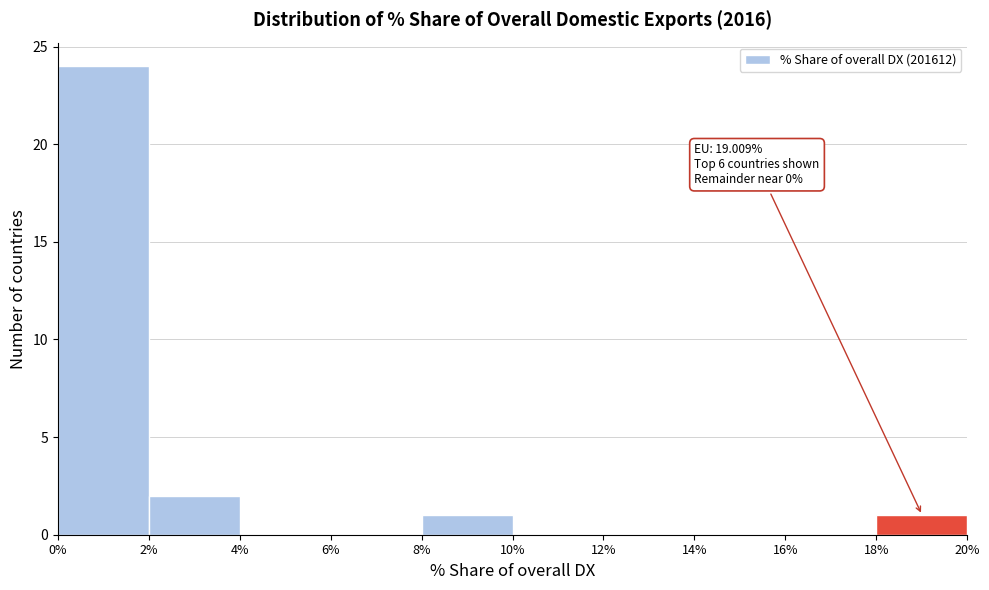

Which range on the x-axis has the tallest bar?

0% to 2%